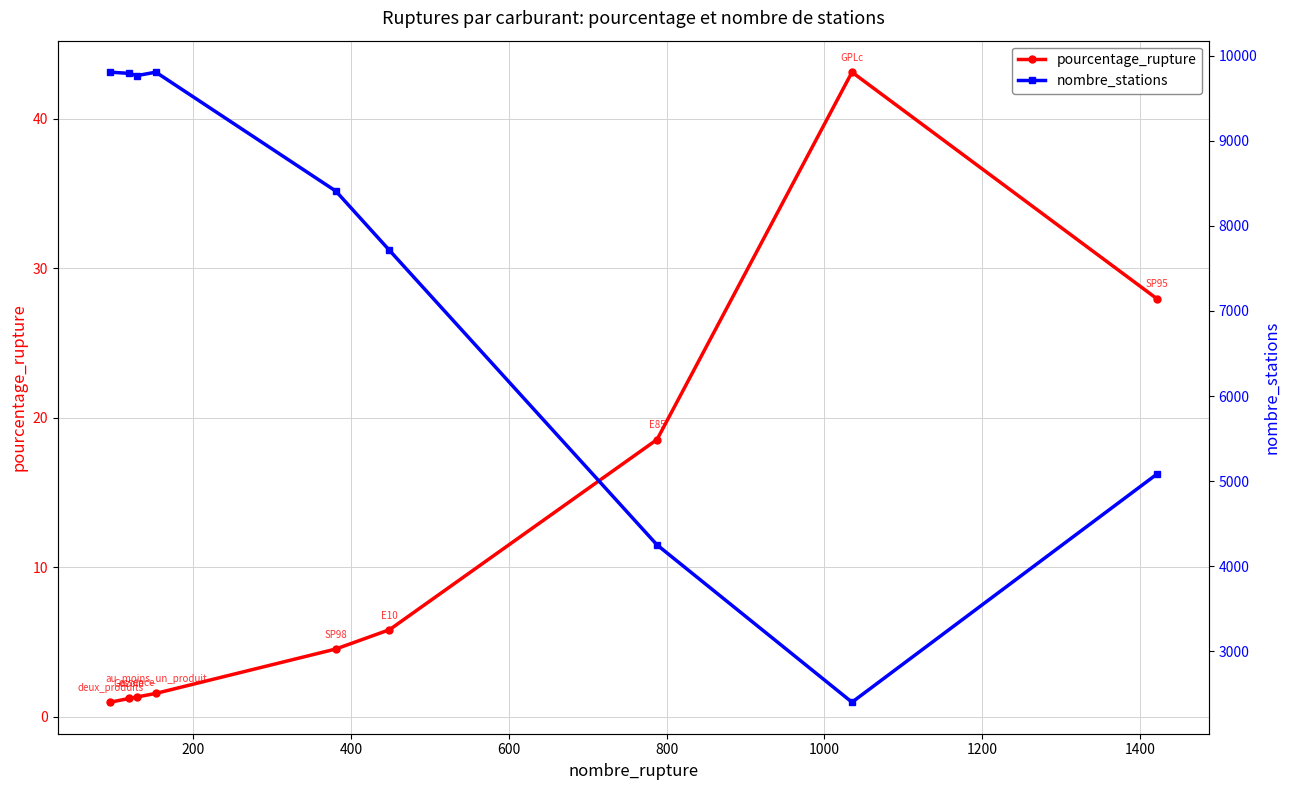

True or false: pourcentage_rupture has more than 2 points higher than both neighbors.

False